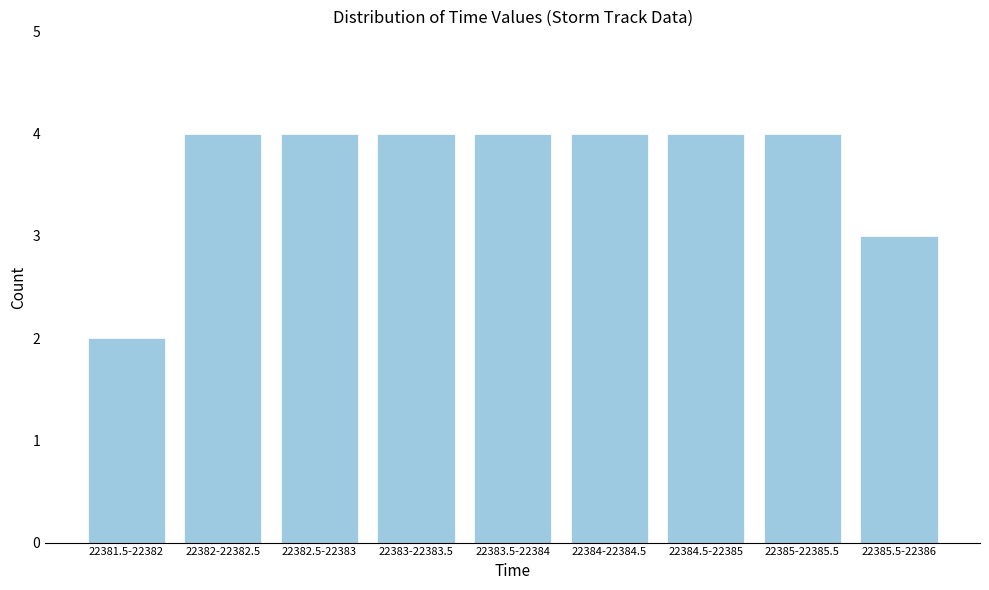

Reading left to right, extract all data points from this chart.

22381.5-22382=2	22382-22382.5=4	22382.5-22383=4	22383-22383.5=4	22383.5-22384=4	22384-22384.5=4	22384.5-22385=4	22385-22385.5=4	22385.5-22386=3